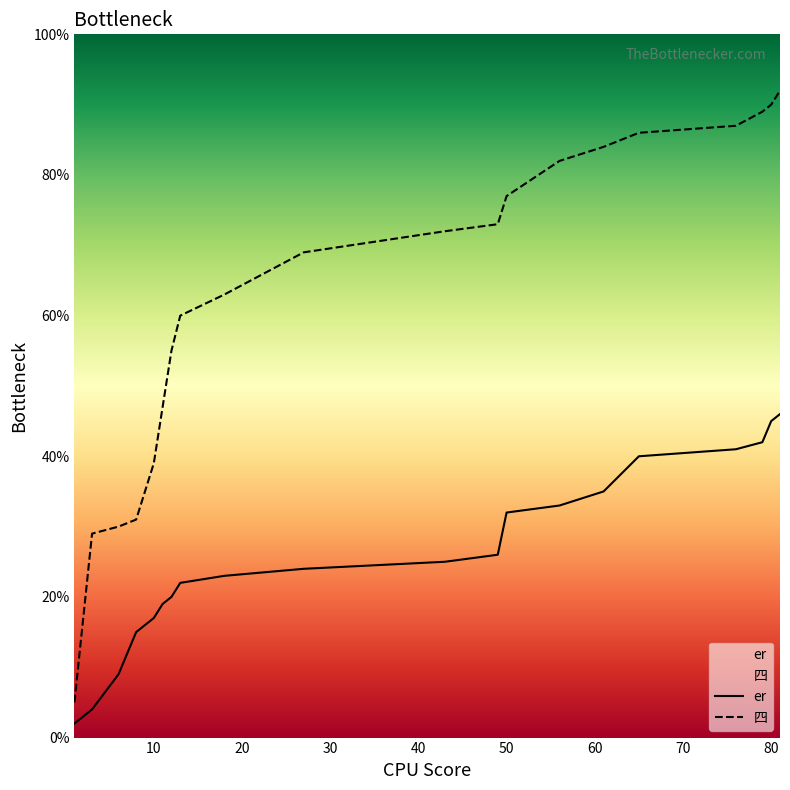

True or false: er and 四 cross at least once.

False